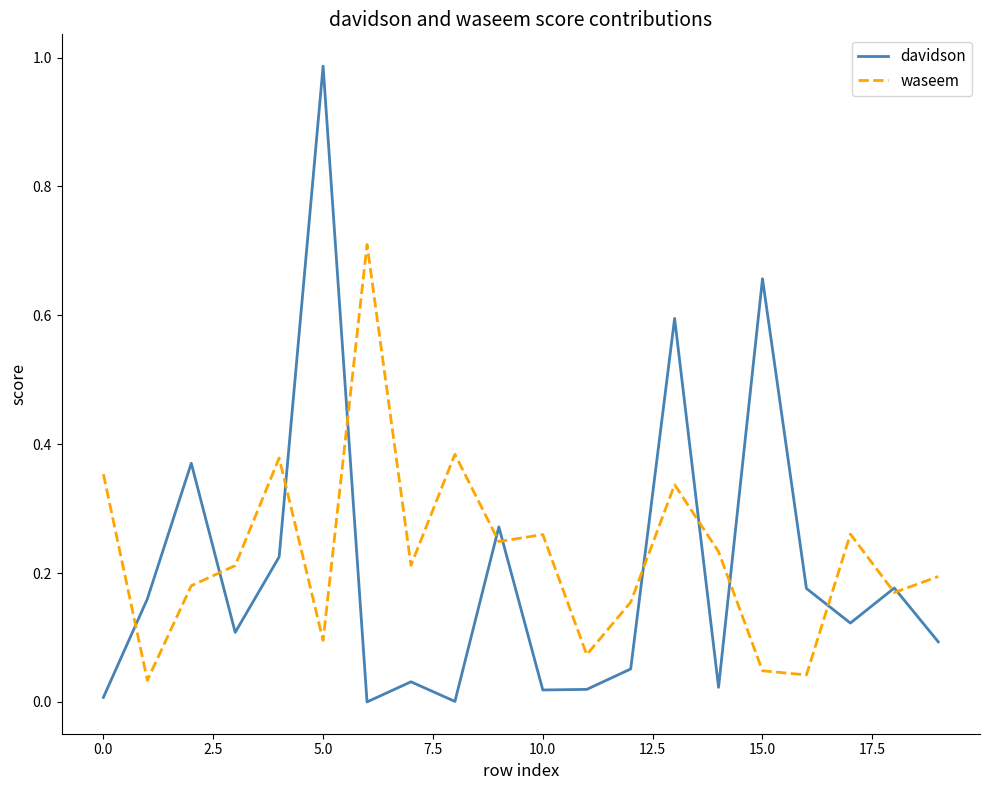

List the series in order of their peak value, lowest first.

waseem, davidson